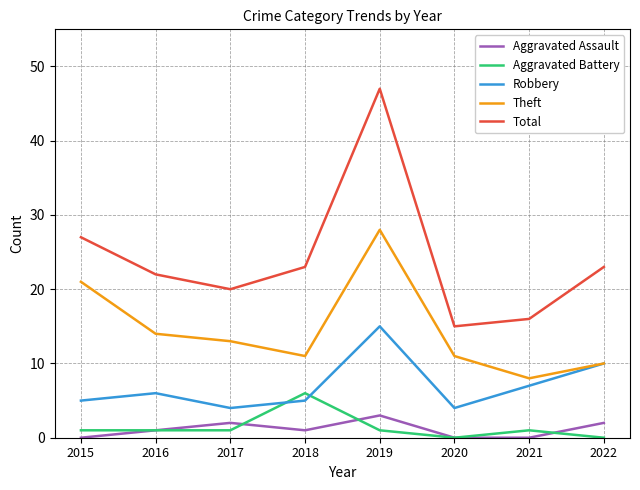

What is the approximate value of Total at 2019, to the nearest 10?

50